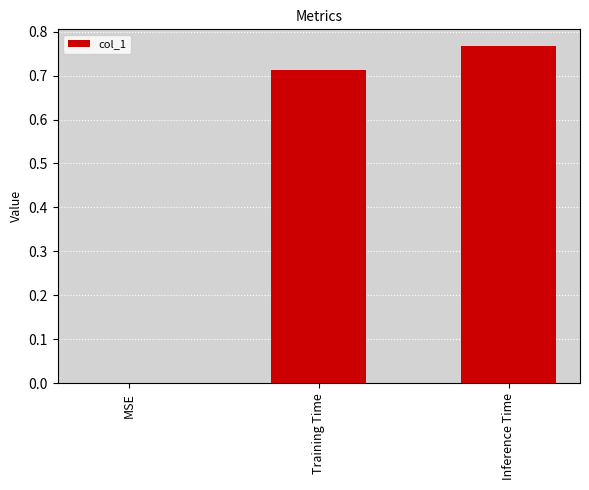

What is the change in value from MSE to Training Time?

+0.7